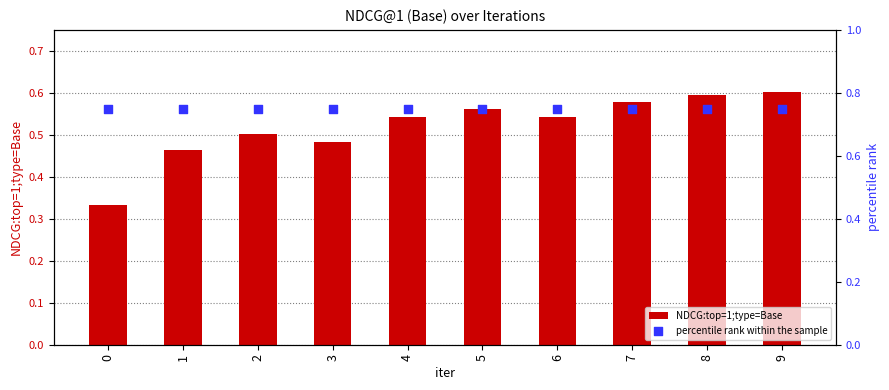

Which series reaches the maximum Y coordinate?

percentile rank within the sample